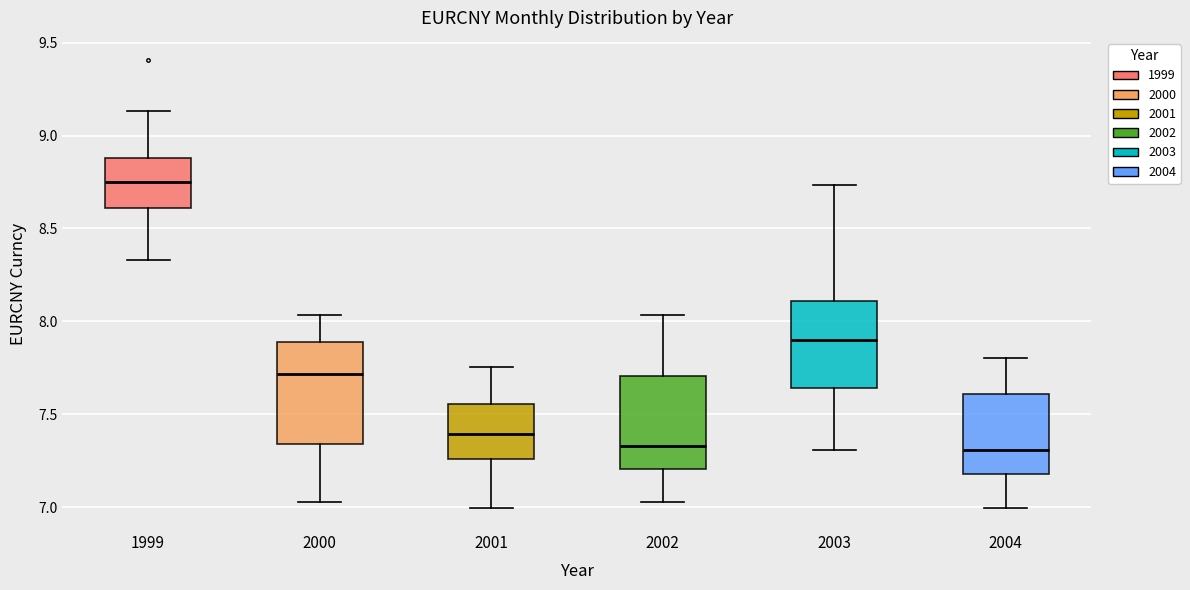

Where does the median line of the box at x = 2003 sit on the y-axis? The values are not printed on the chart, so give them approximately, as read against the axis.

7.90